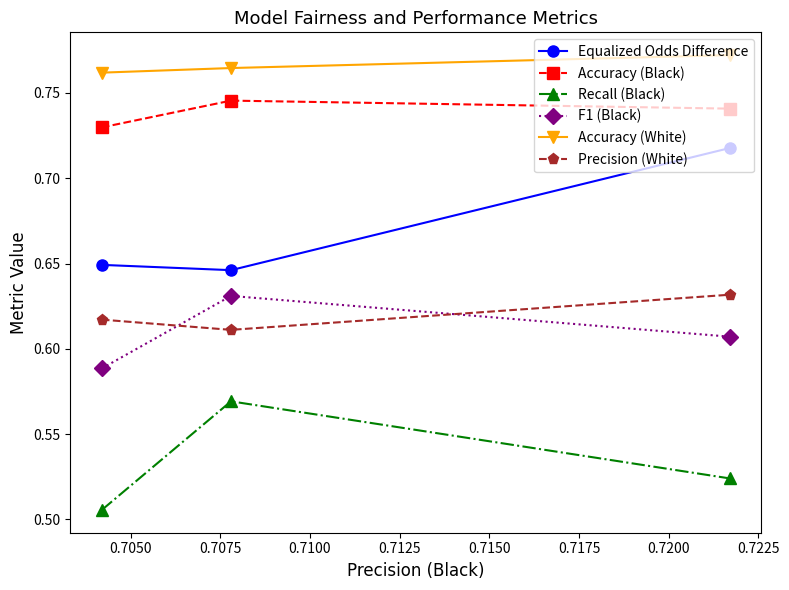

What is the sum of all Equalized Odds Difference values?

2.0